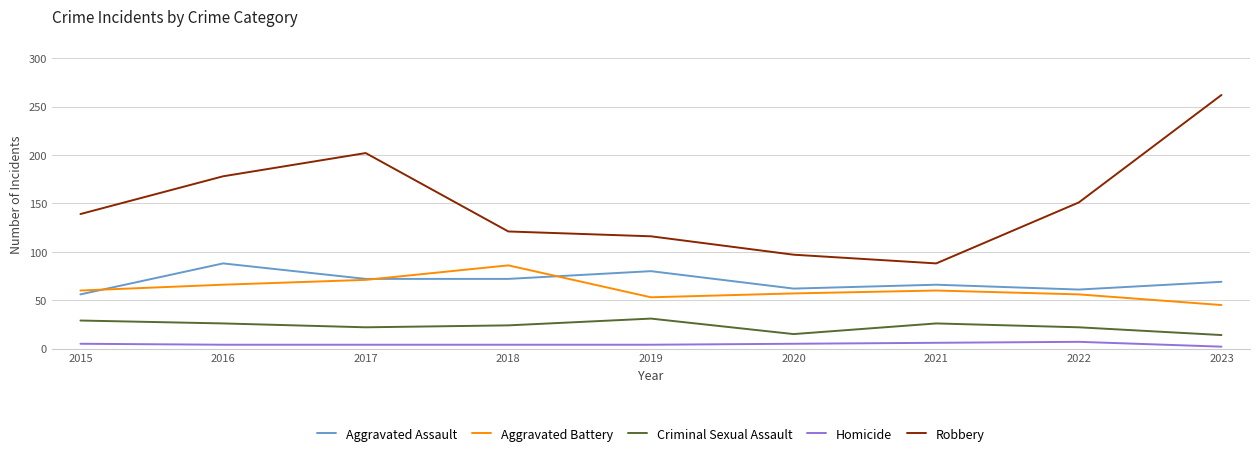

Does the chart have visible grid lines?

Yes